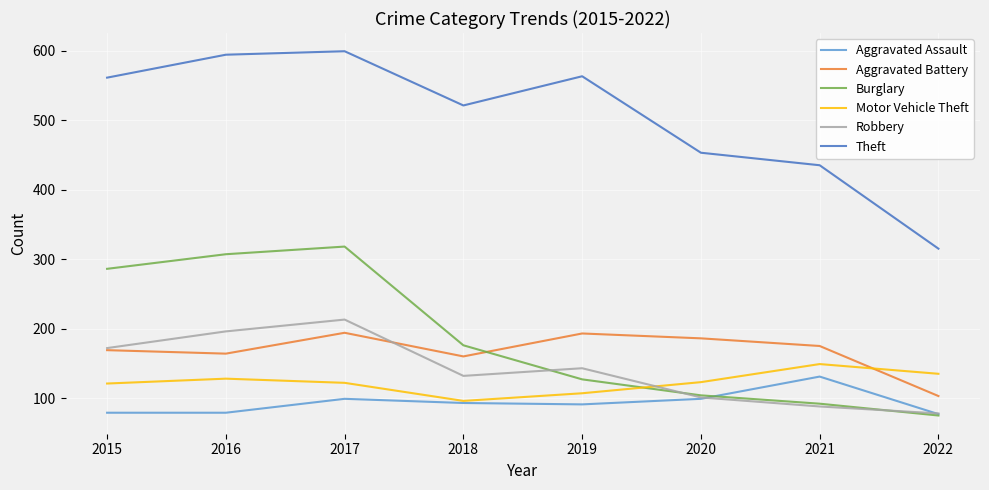

Read the Aggravated Assault value at 2017.

99